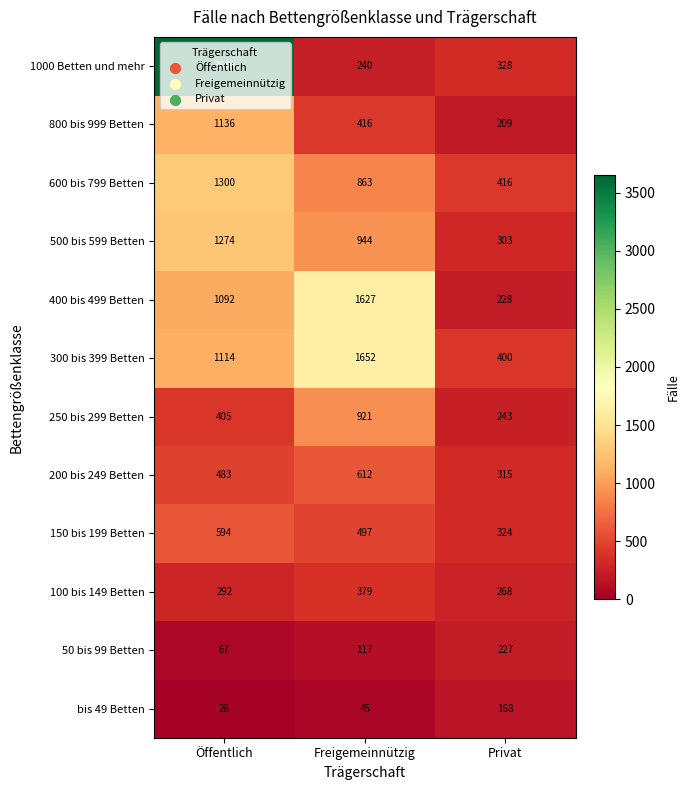

Which series has the largest total across all categories?

1000 Betten und mehr